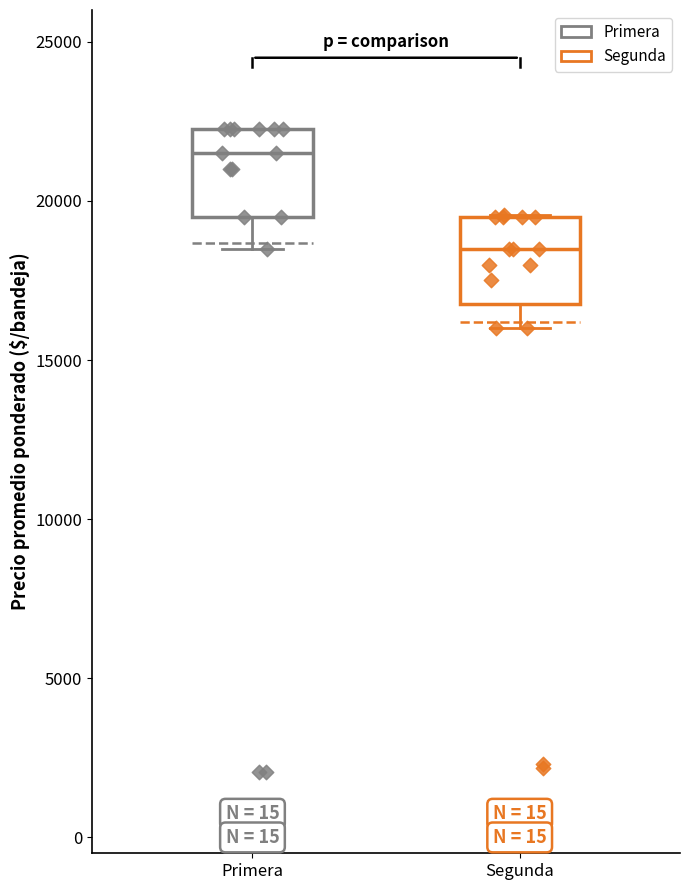

Reading left to right, read every box against the y-axis: the position of its median line, the range the box covers, and the ends of its whiskers. The values are not printed on the chart, so give them approximately, as read against the axis.

Primera: median 21500, box 19500 to 22500, whiskers 18500 to 22500
Segunda: median 18500, box 17000 to 19500, whiskers 16000 to 19500